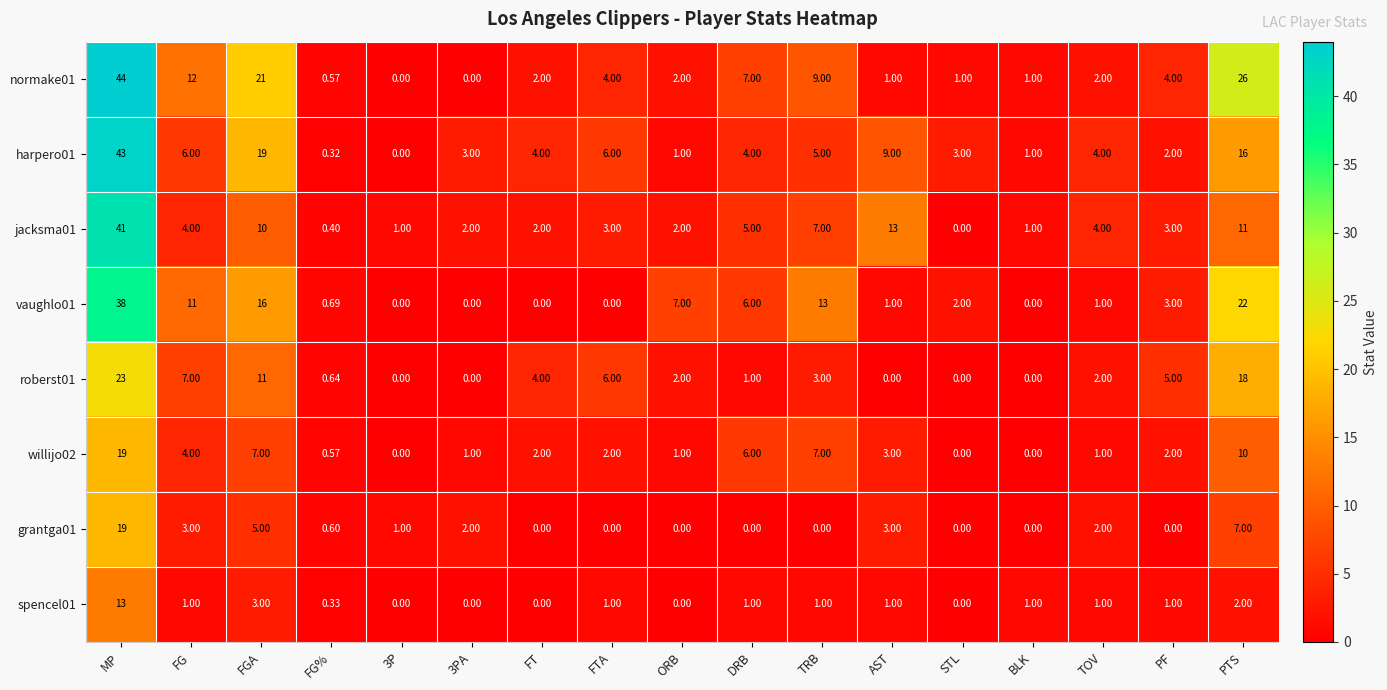

Is the value of vaughlo01 at FTA greater than the value of jacksma01 at 3P?

No